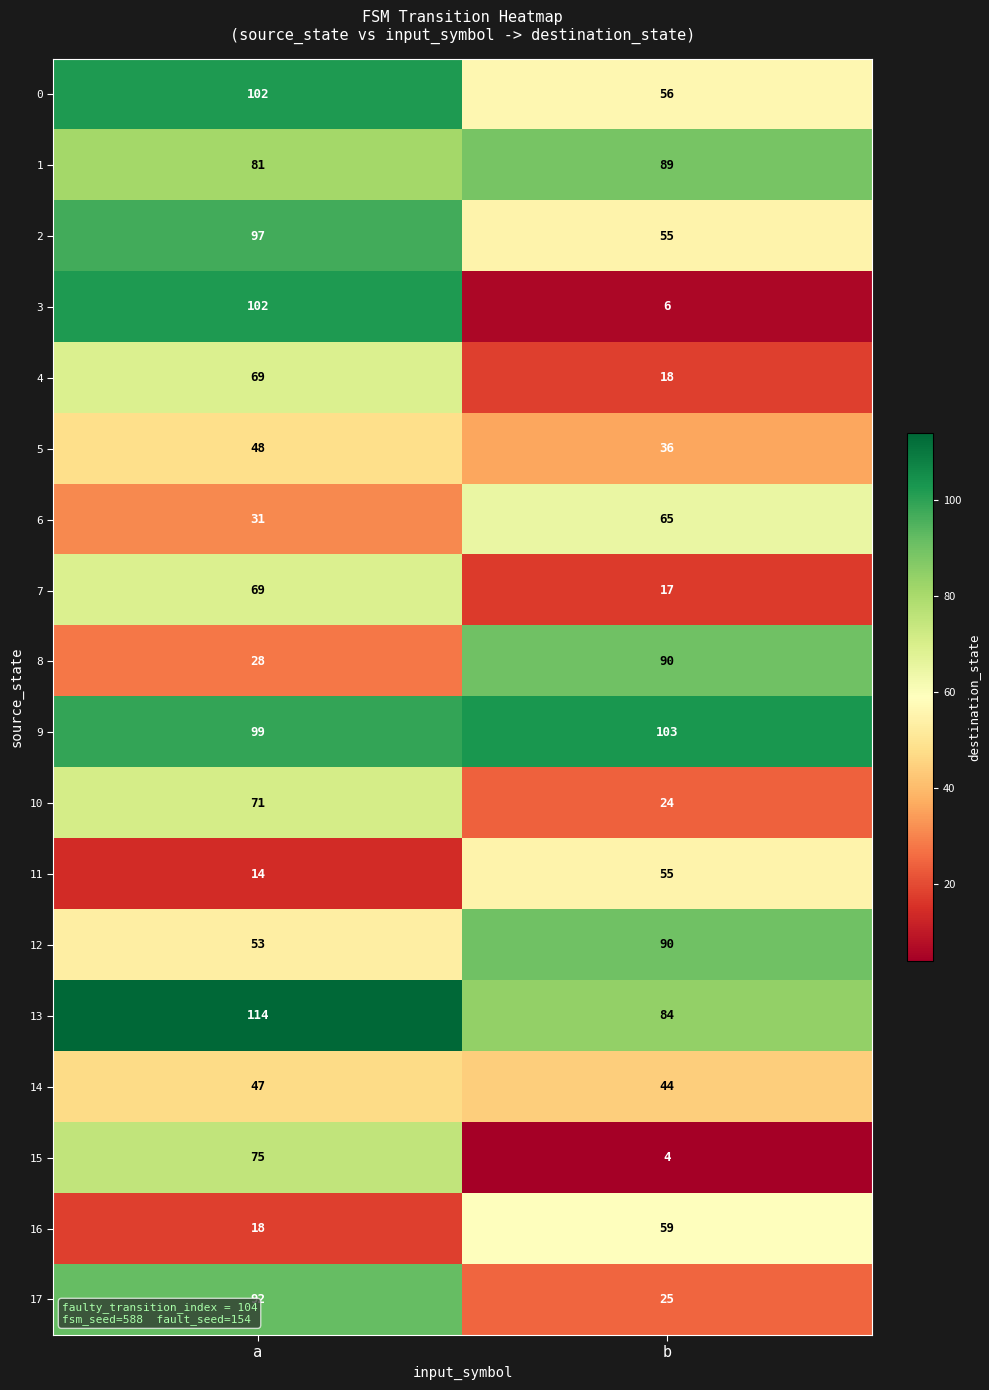

At which label does 14 reach its peak?

a